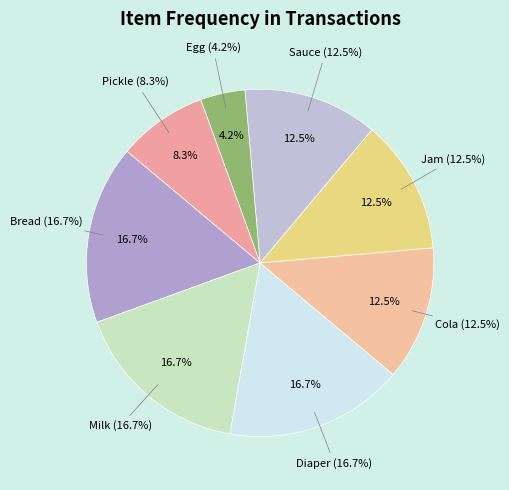

Which slice is the smallest?

Egg